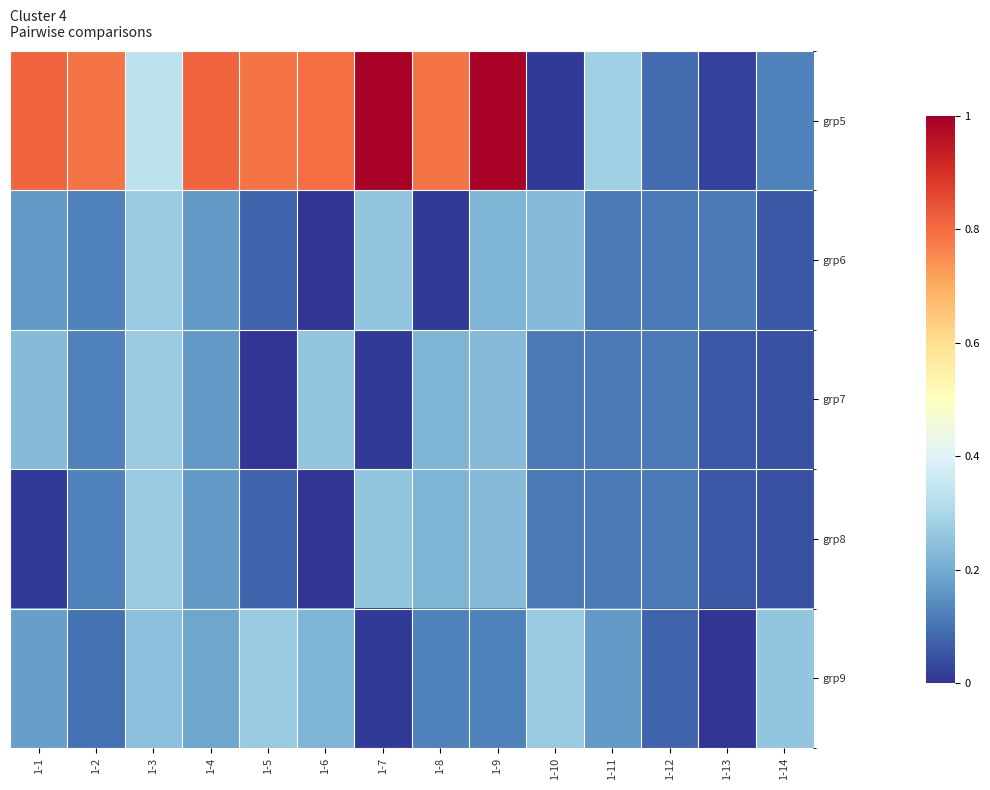

At how many categories does at least one series exceed 0?

14